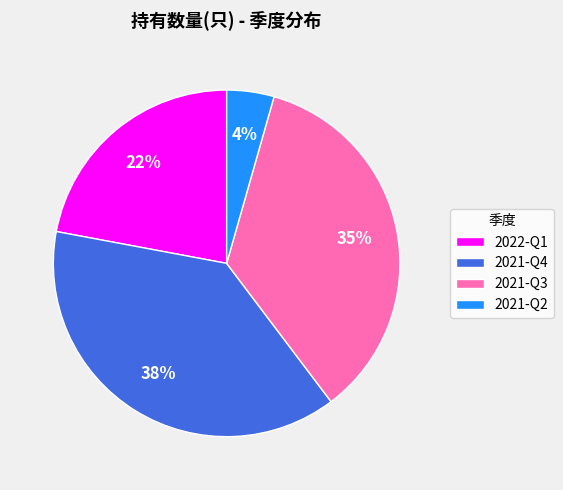

How many segments does this pie chart have?

4